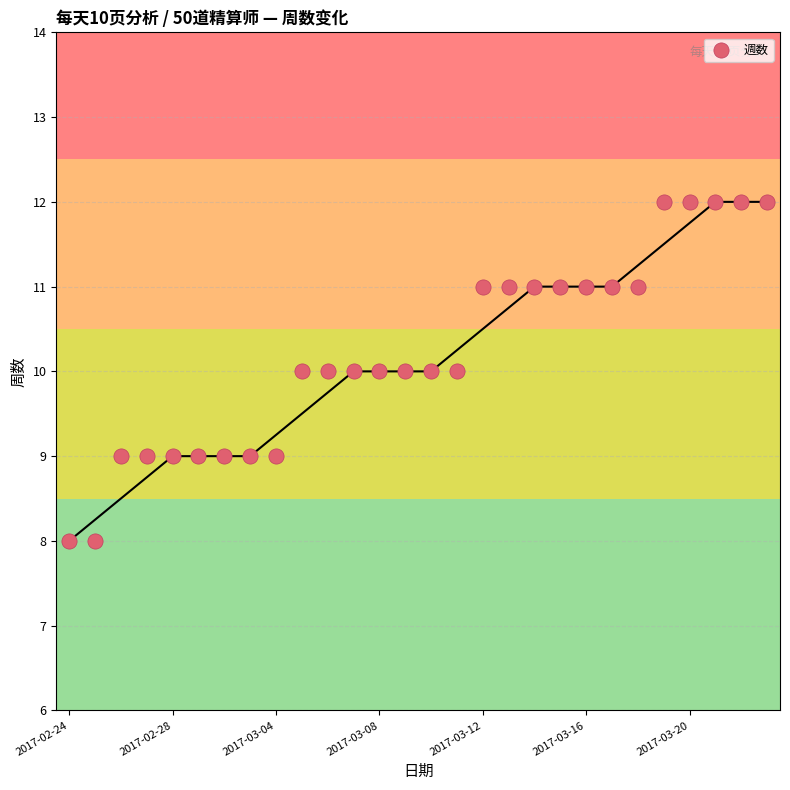

What is the range of Y values (max minus min)?

4